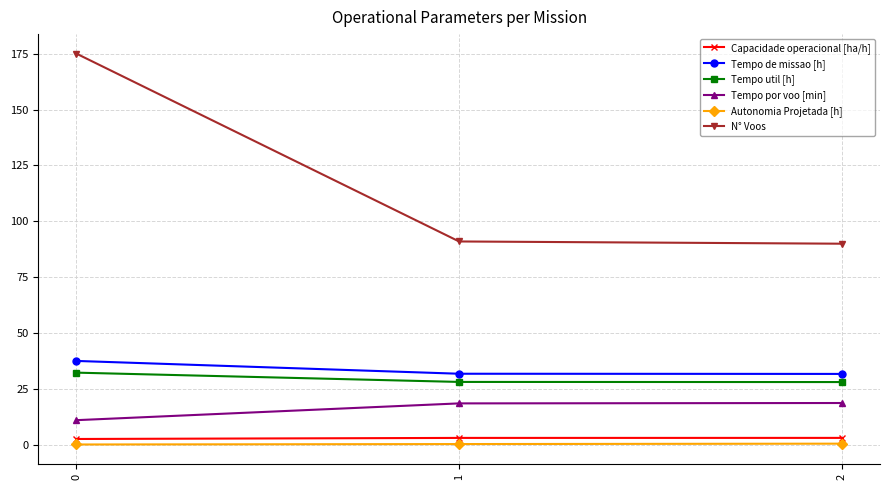

Which series has the largest range (max minus min)?

N° Voos